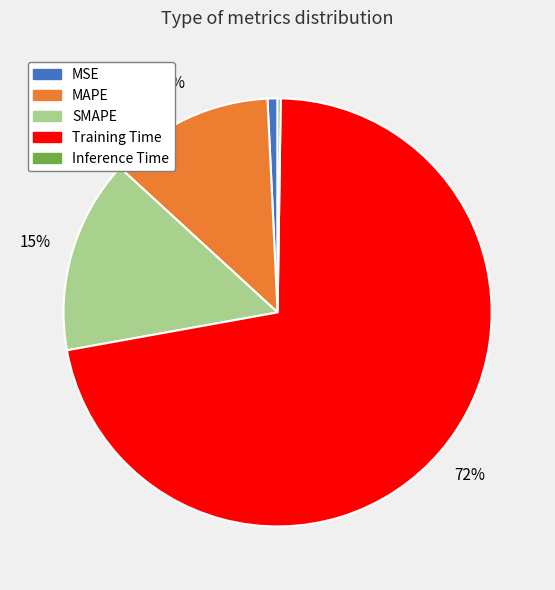

Is it true that Training Time is 60% of the pie?

False